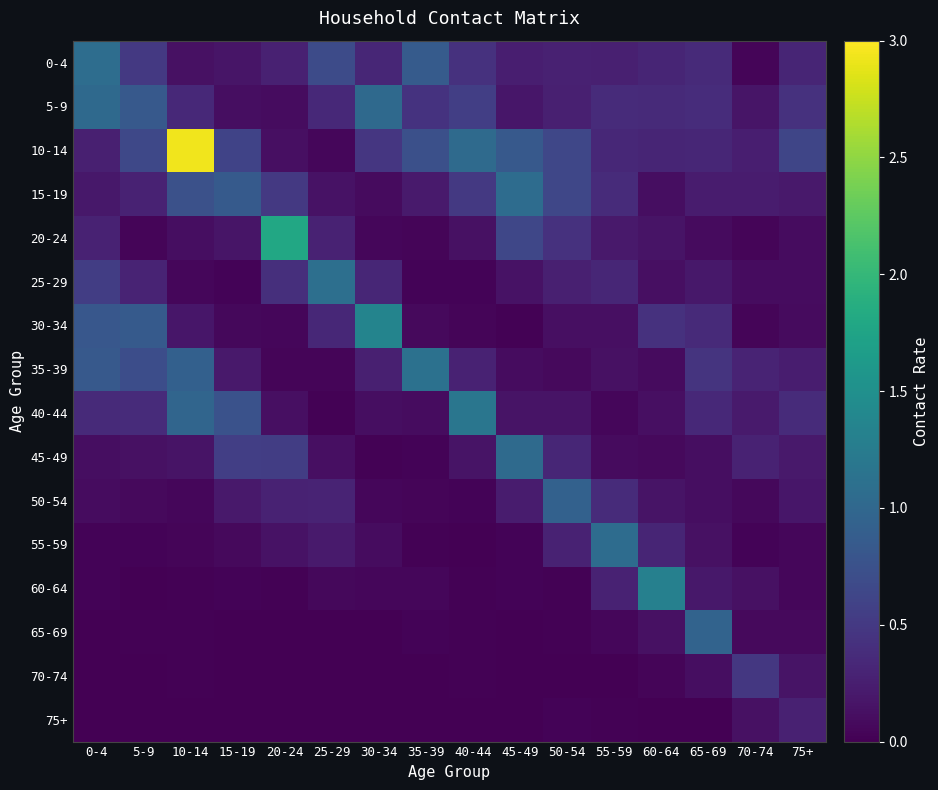

Which label corresponds to the largest value in the chart?

10-14